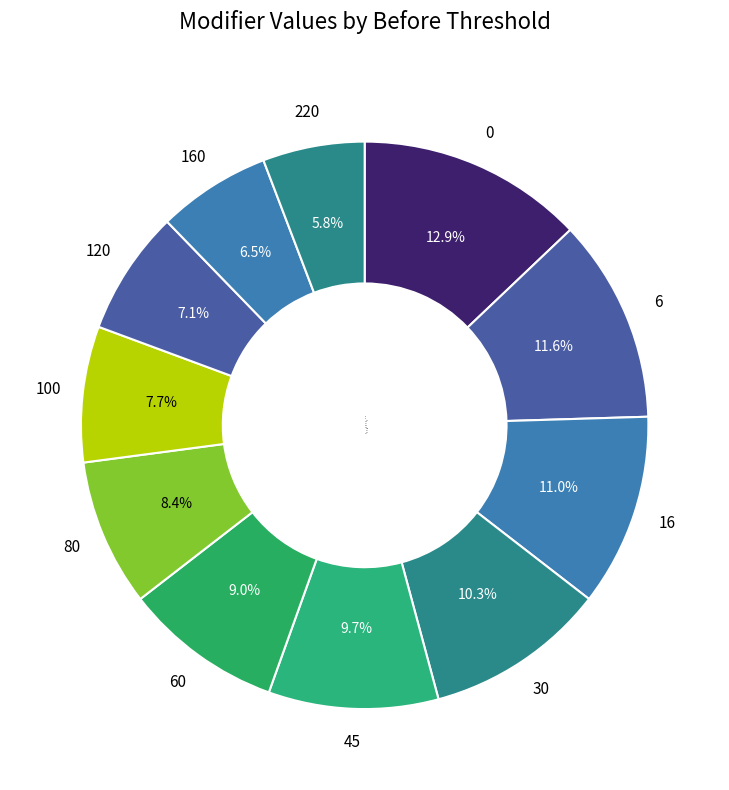

The 6 slice represents 19% of the pie. True or false?

False